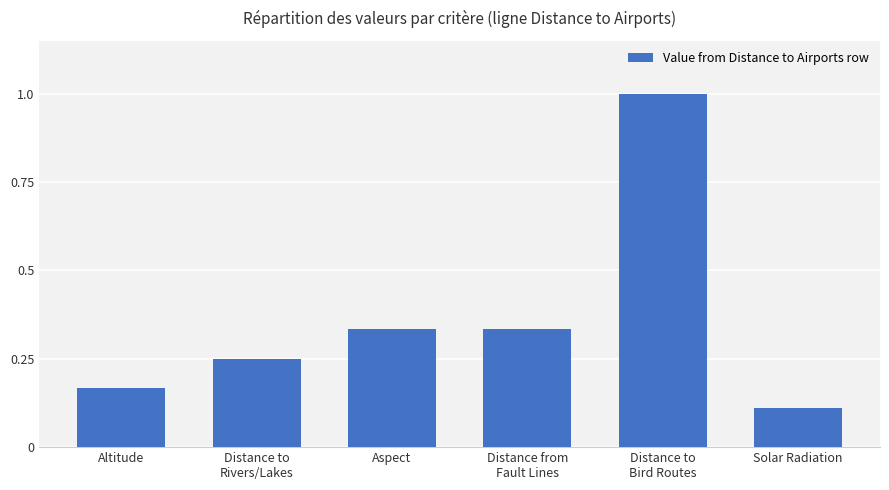

Count the number of categories in the chart.

6